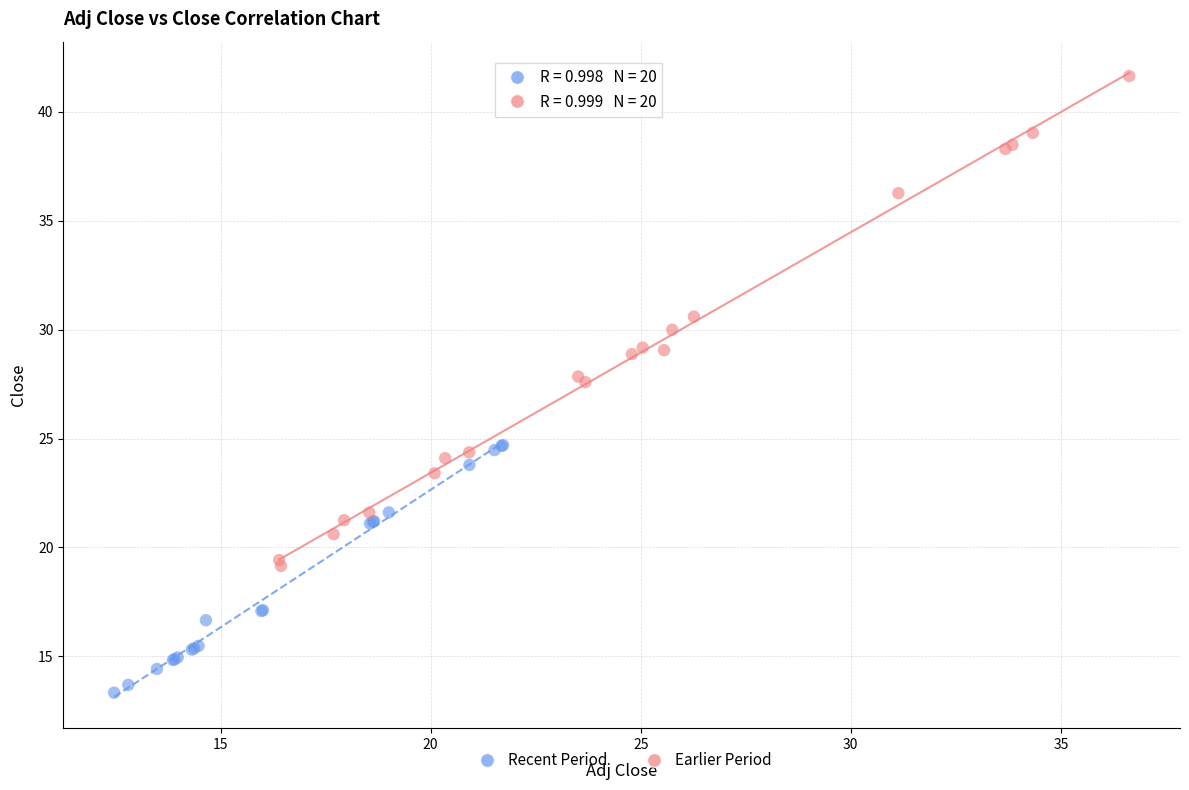

What are all the series names shown in the legend?

Recent Period, Earlier Period